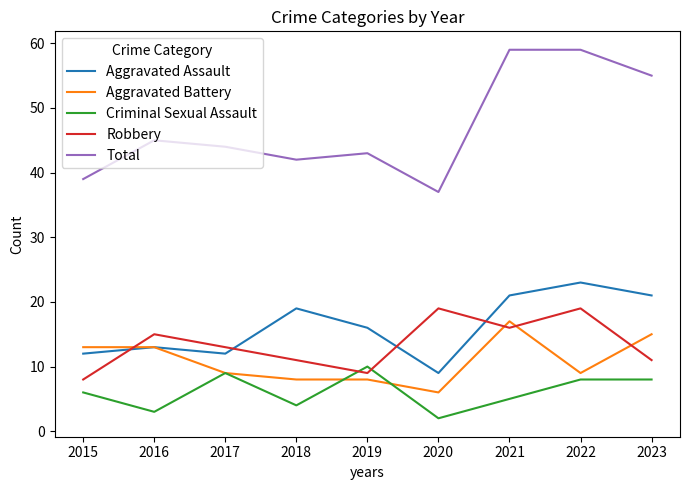

Rank the series by their maximum value, from highest to lowest.

Total, Aggravated Assault, Robbery, Aggravated Battery, Criminal Sexual Assault